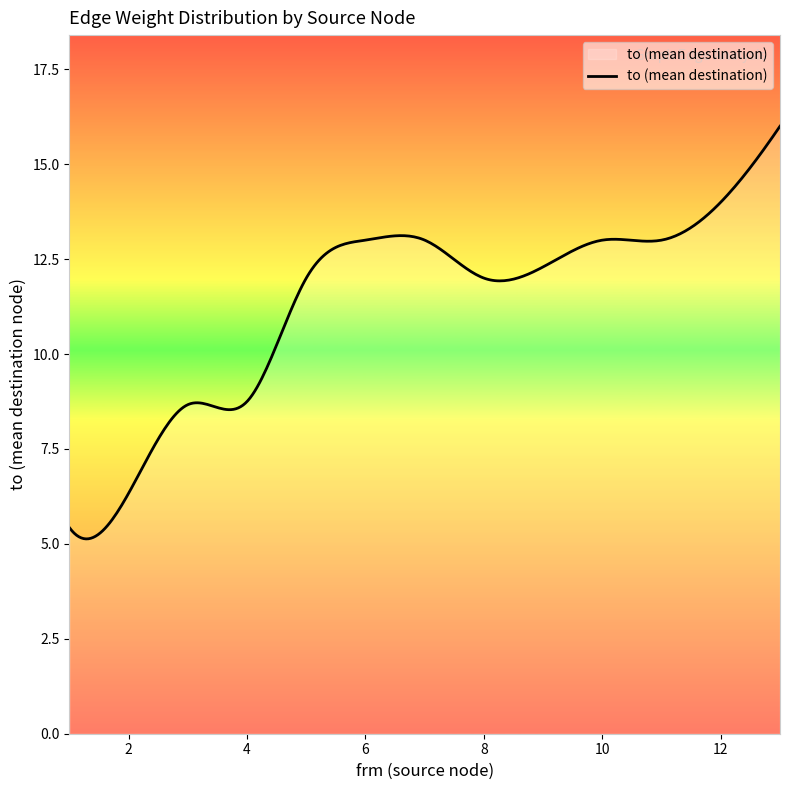

What is the minimum value shown in the chart?

5.1